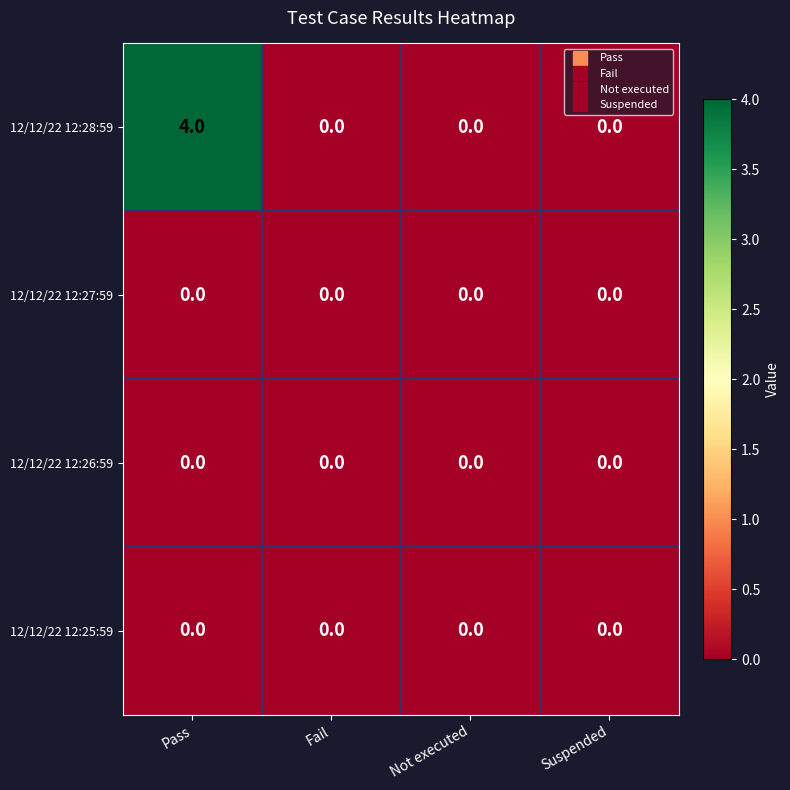

Which series has the widest spread of values?

12/12/22 12:28:59